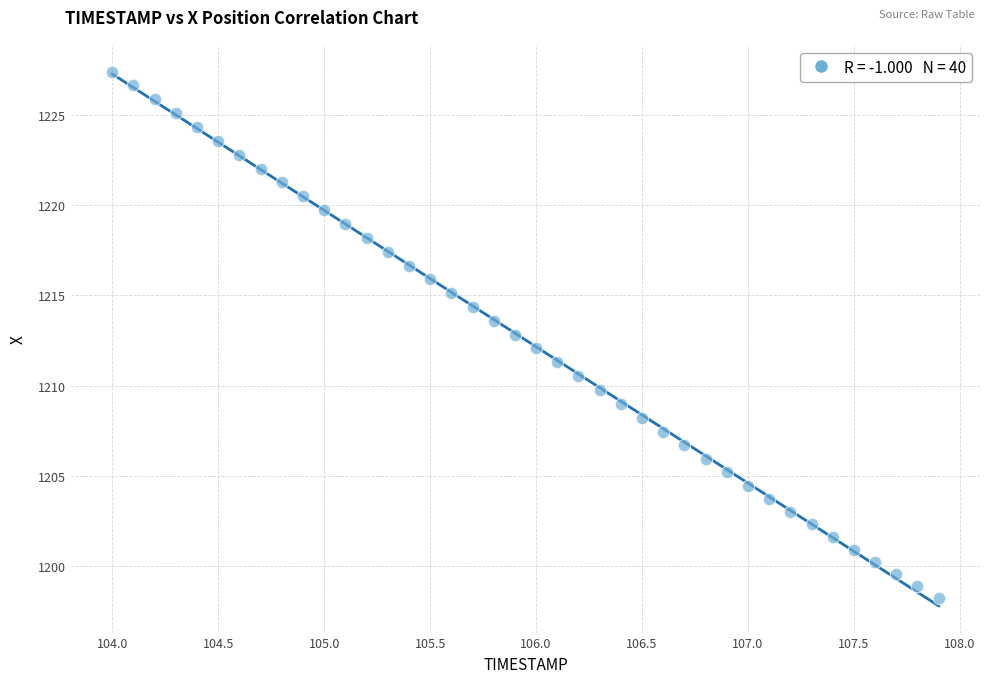

What is the range of X values (max minus min)?

3.9